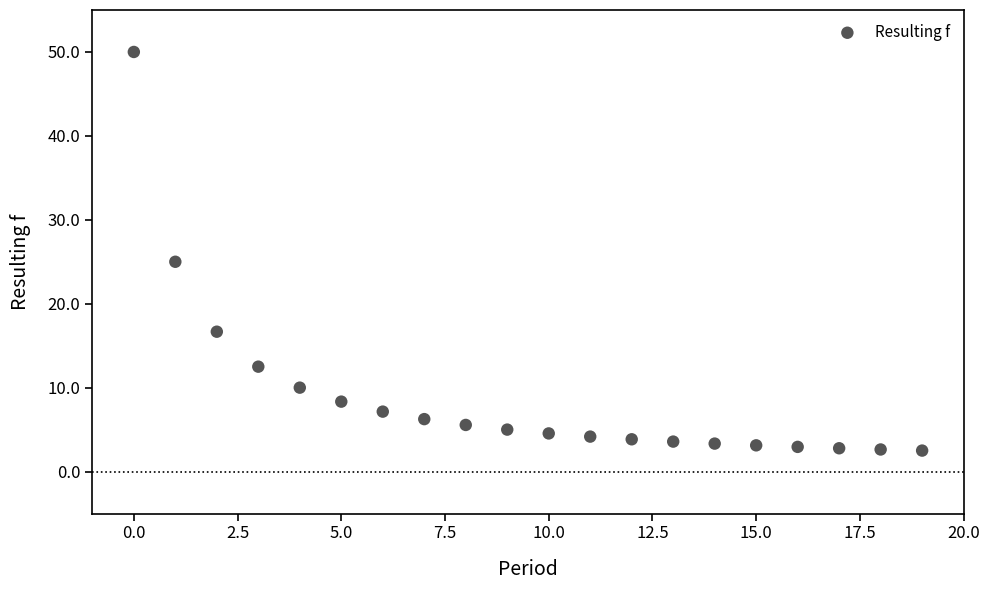

What Y value in the scatter plot is closest to 26?

25.0